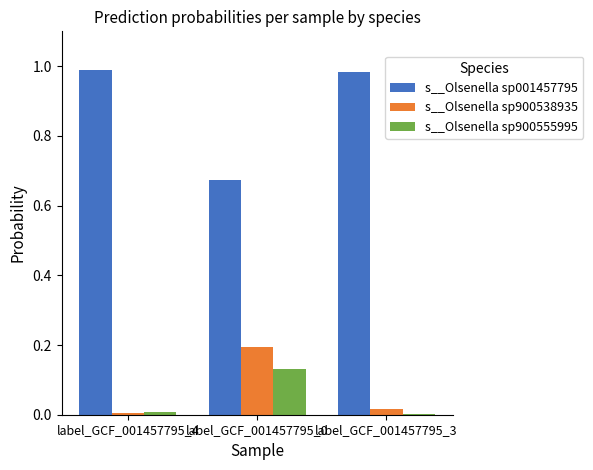

Which series has the largest total across all categories?

s__Olsenella sp001457795